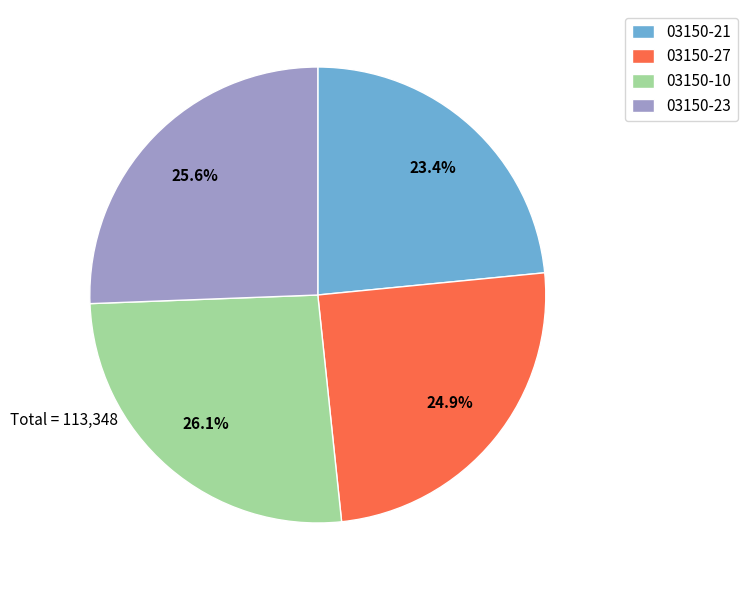

Which slice is the smallest?

03150-21